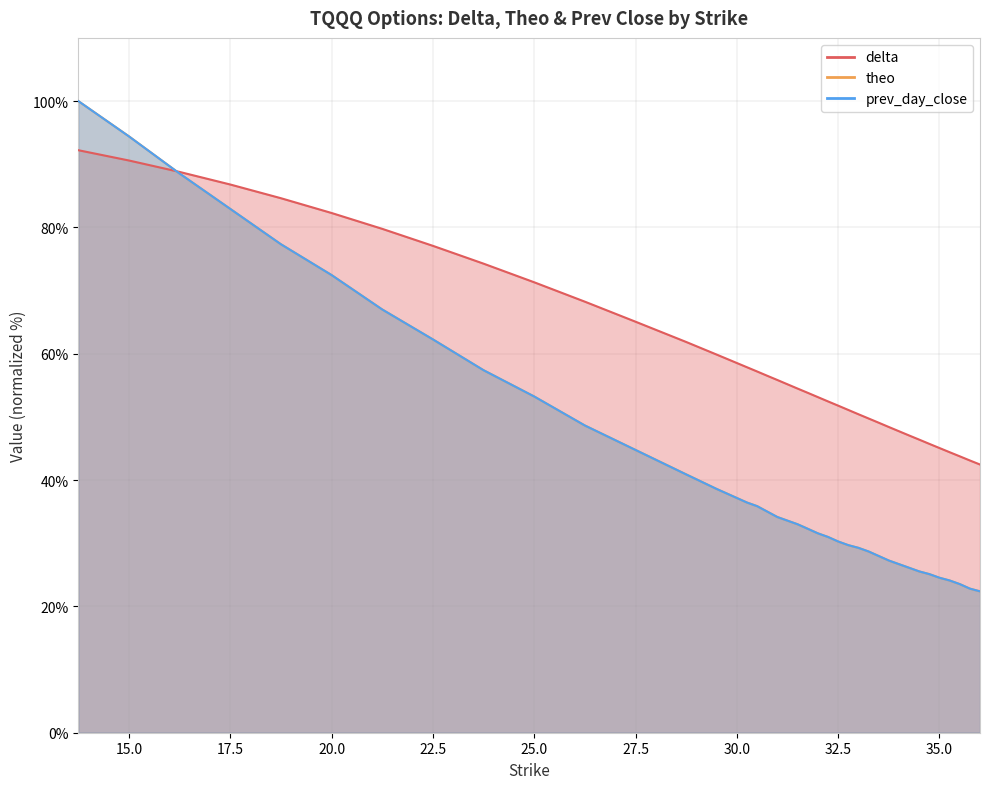

The value of prev_day_close at 15.0 is 61.9. True or false?

False